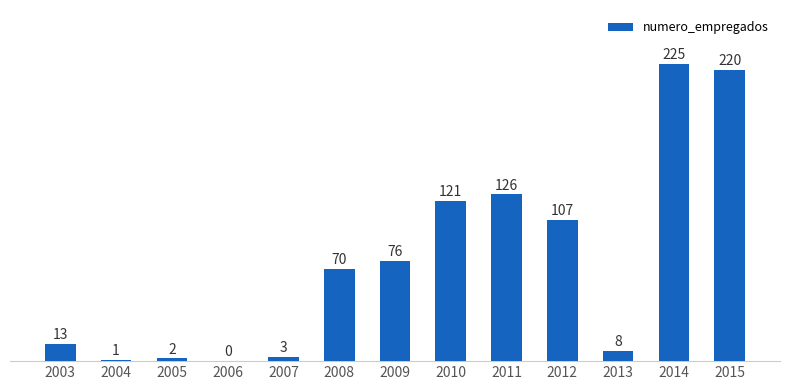

Is it true that the value at 2003 is 13?

True